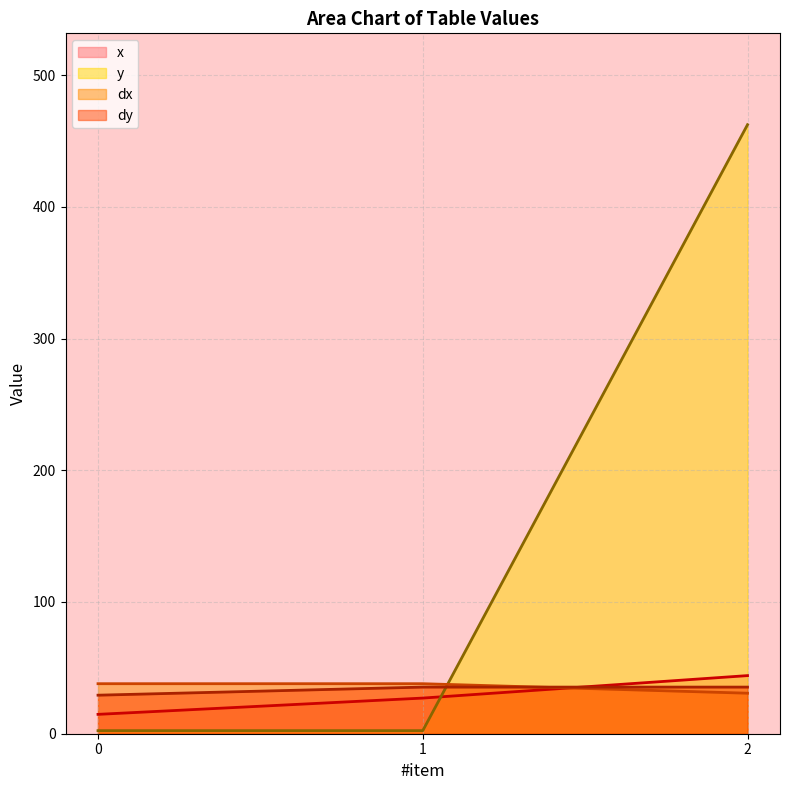

How many values in the dx series exceed 37?

2